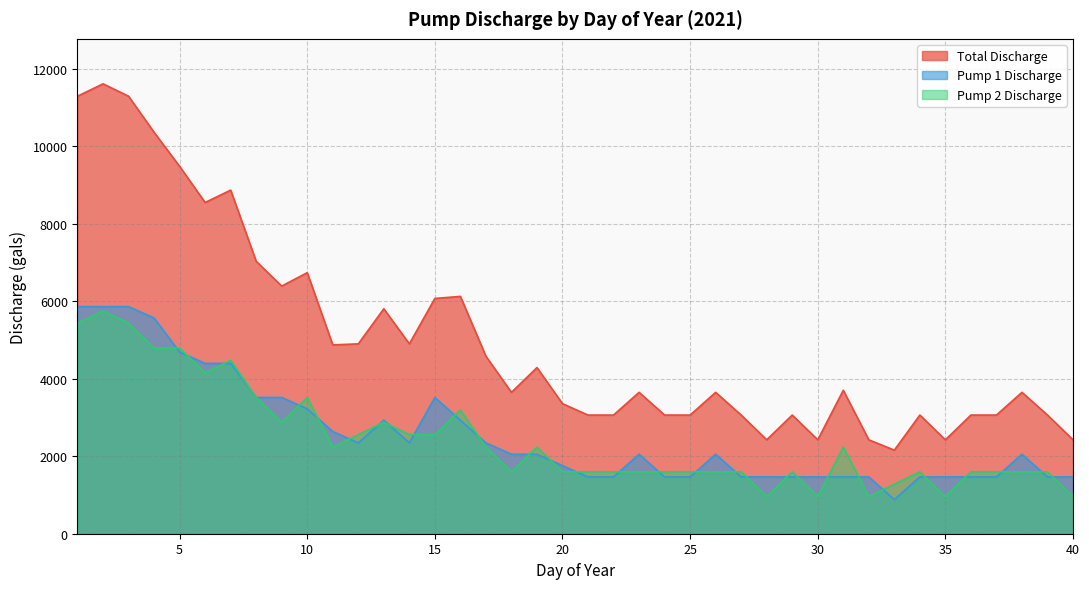

Which category has the highest value across all series?

2